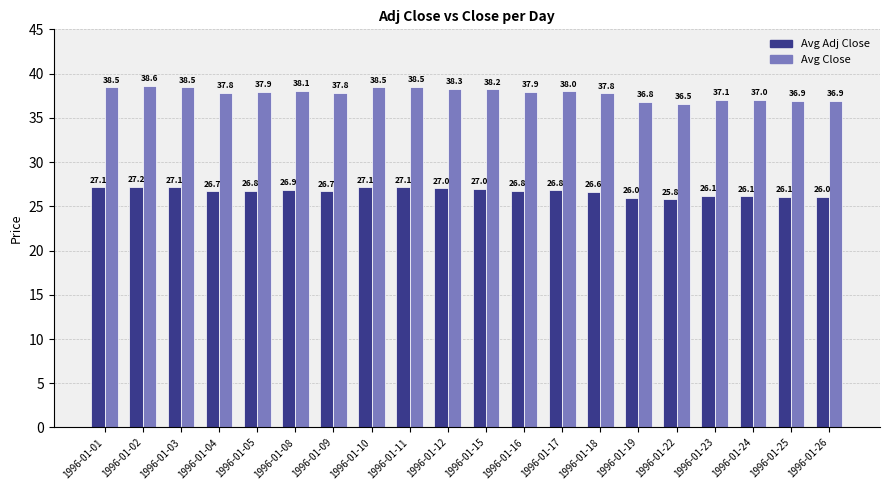

What value does the Avg Close series have at 1996-01-03?

38.5